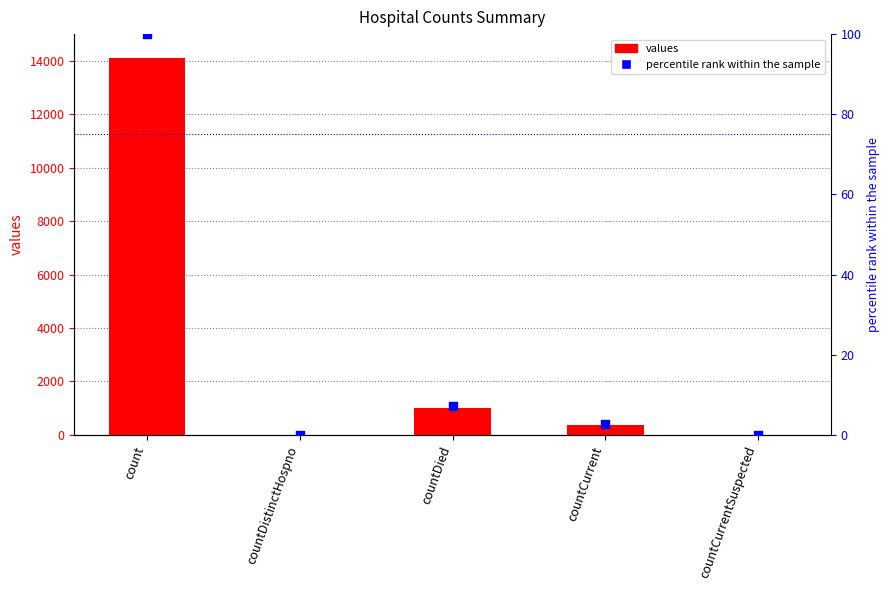

At how many categories does at least one series exceed 8393?

1